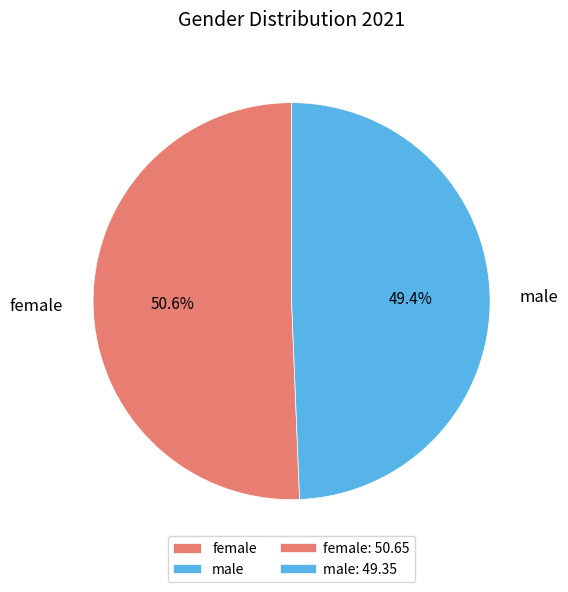

Which slice is the smallest?

male